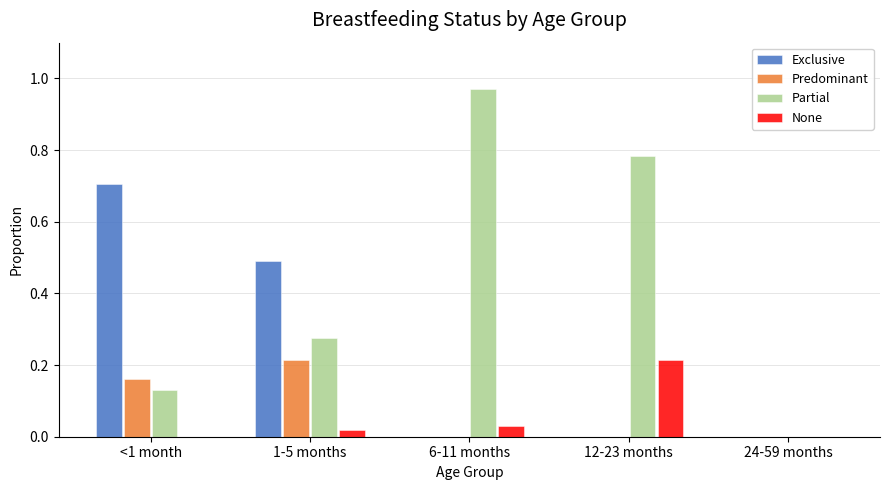

Which series has the largest range (max minus min)?

Partial